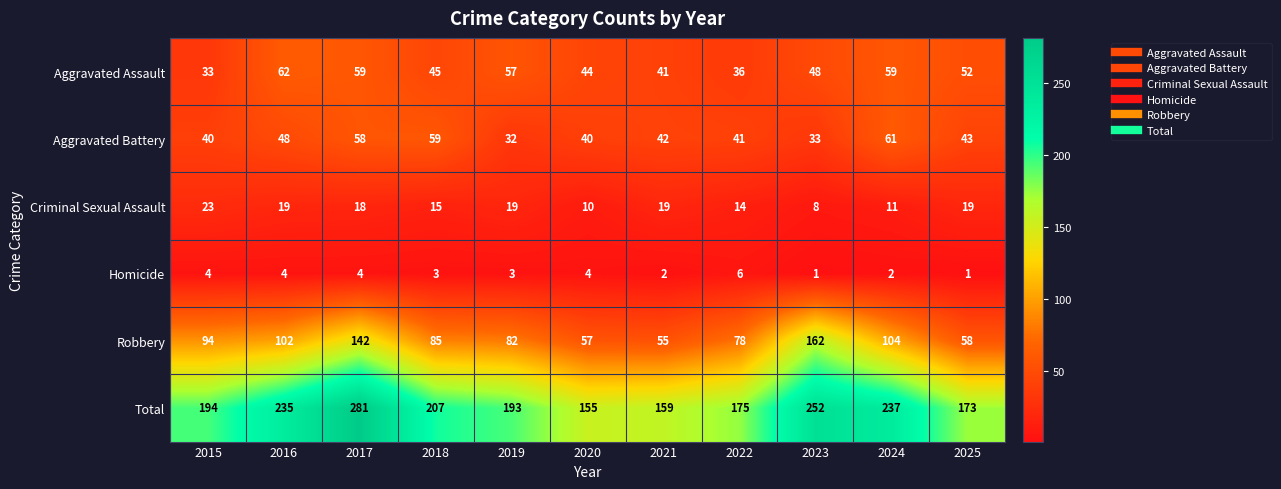

What is the spread (max minus min) of values at 2023?

251